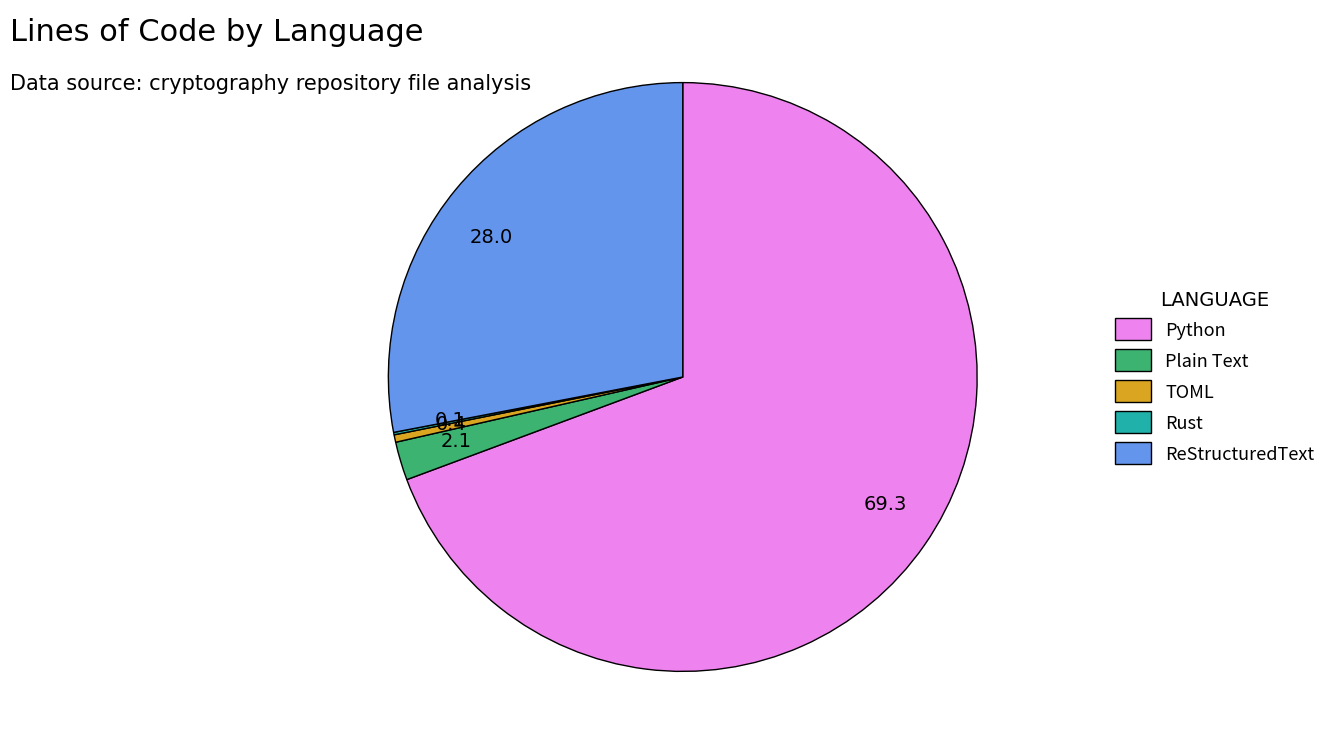

Does TOML represent more than half of the total?

No